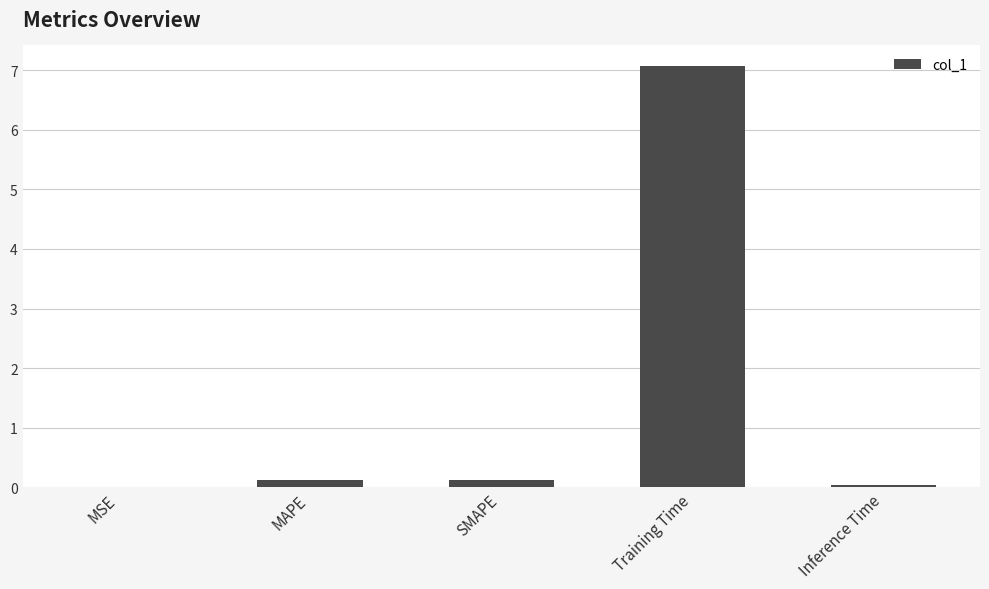

What is the sum of the values at MAPE and MSE?

0.1